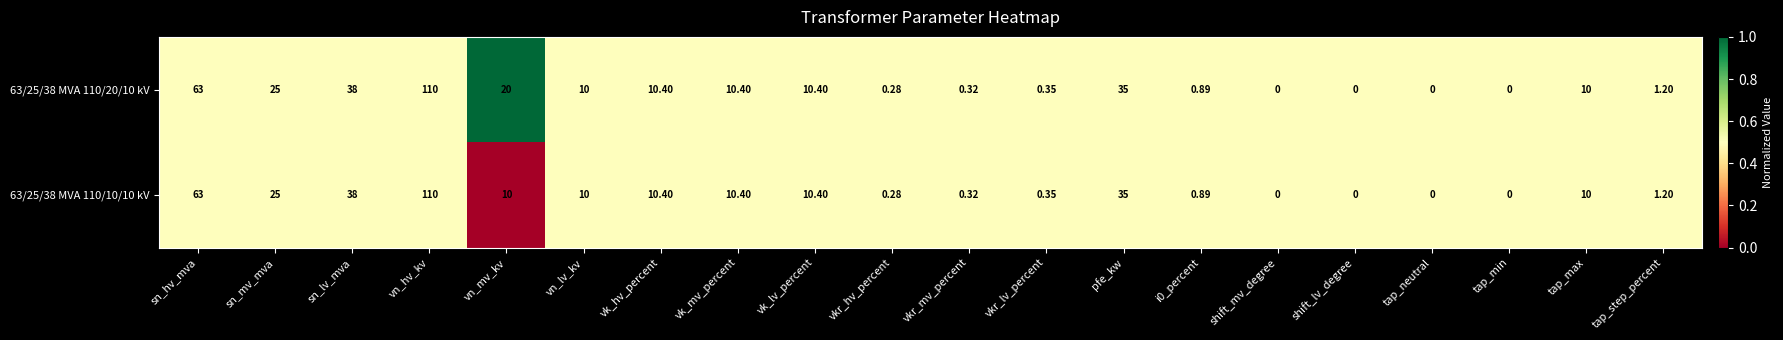

Which category has the highest value in the 63/25/38 MVA 110/10/10 kV series?

vn_hv_kv